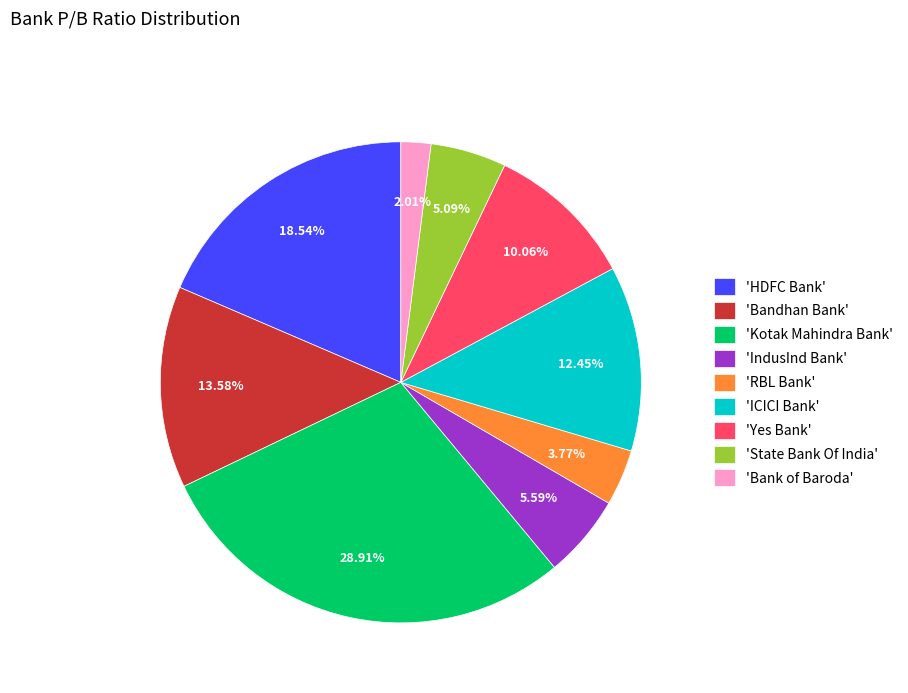

What is the largest slice in the pie chart?

'Kotak Mahindra Bank'